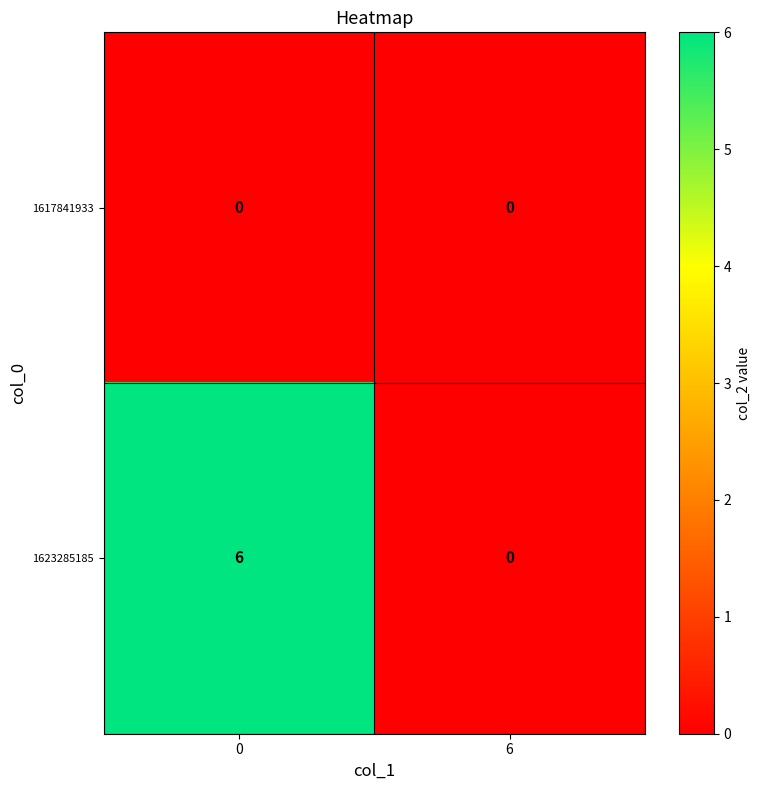

List the series in order of their overall mean, lowest first.

1617841933, 1623285185